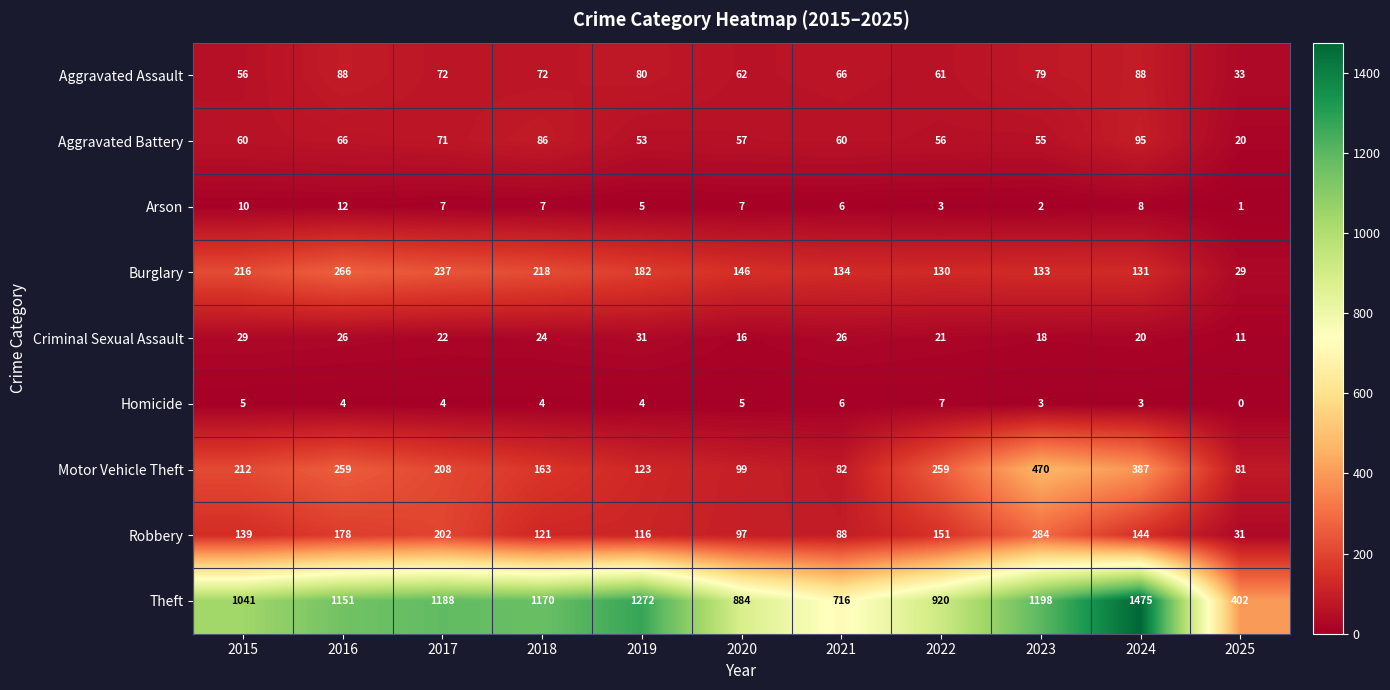

The Aggravated Battery series shows 35 at 2025. True or false?

False